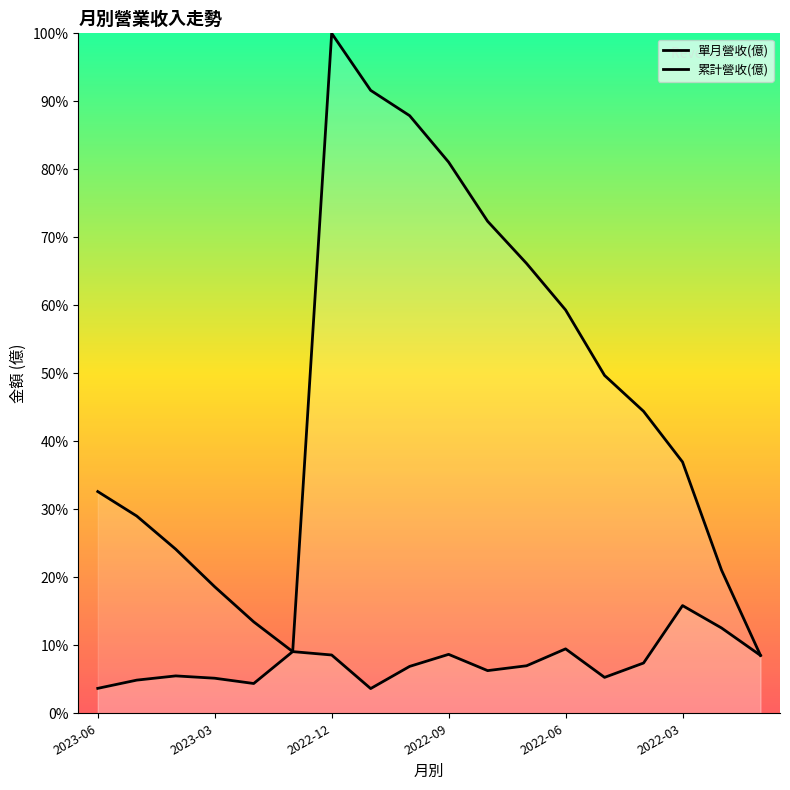

Reading left to right, transcribe all the data shown in this chart.

單月營收(億): 0.0	0.0	0.1	0.1	0.0	0.1	0.1	0.0	0.1	0.1	0.1	0.1	0.1	0.1	0.1	0.2	0.1	0.1
累計營收(億): 0.3	0.3	0.2	0.2	0.1	0.1	1.0	0.9	0.9	0.8	0.7	0.7	0.6	0.5	0.4	0.4	0.2	0.1